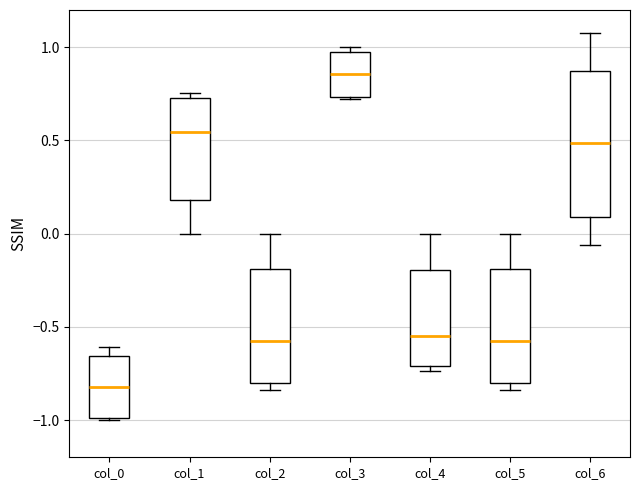

Which box has the highest median line?

col_3